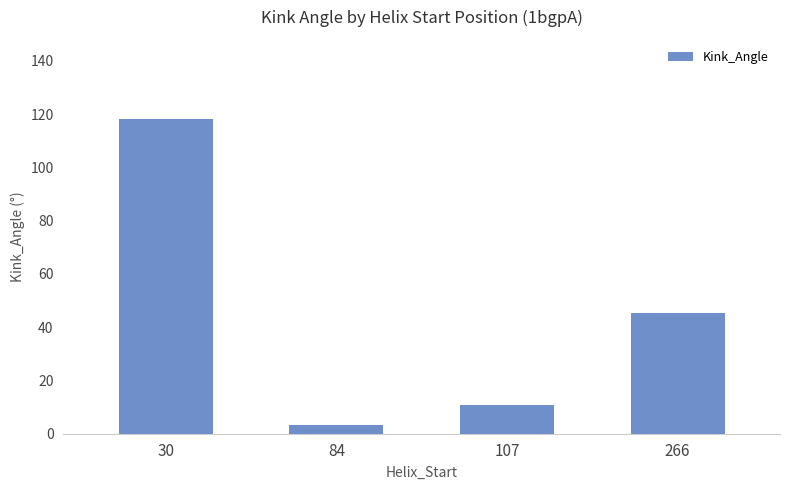

Reading right to left, list all the values displayed in this chart.

266=45.4	107=10.7	84=3.3	30=118.3